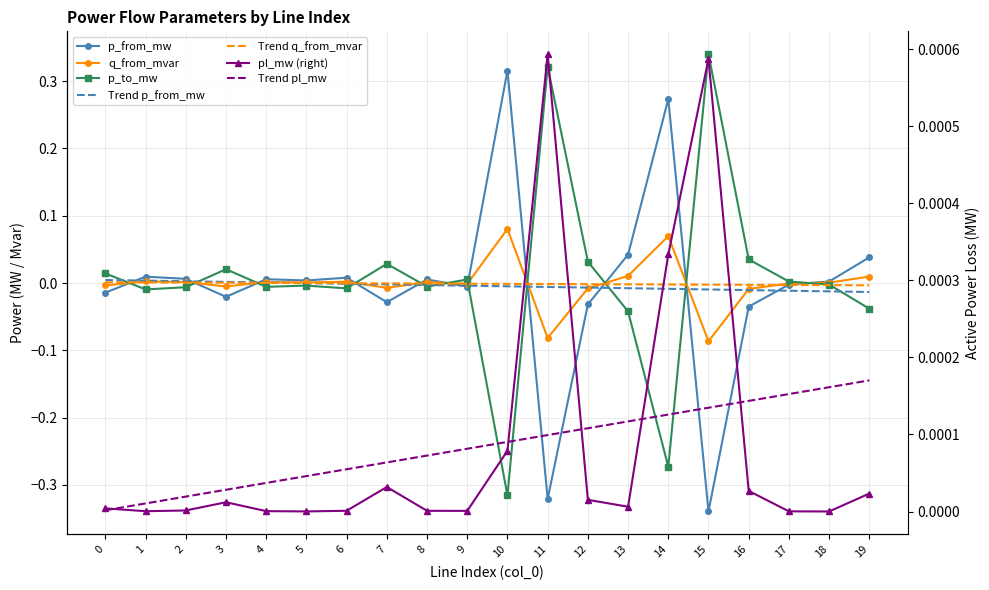

Which series has the largest total across all categories?

p_to_mw